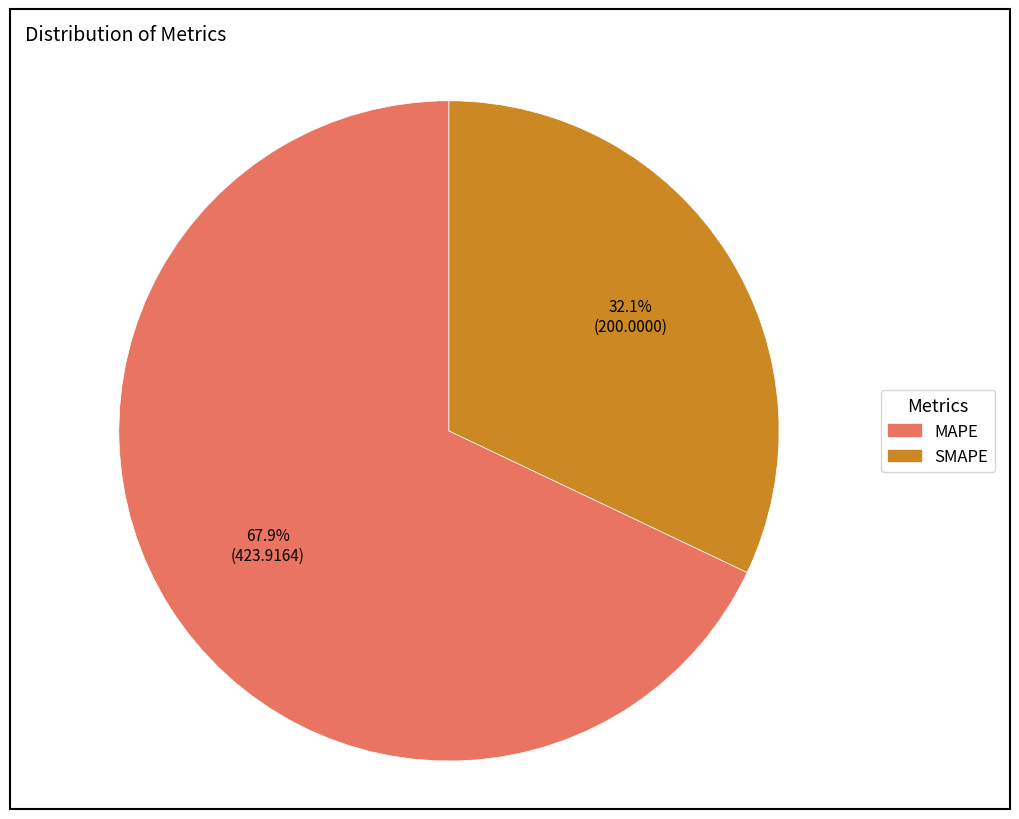

Rank the categories by value from lowest to highest.

SMAPE, MAPE